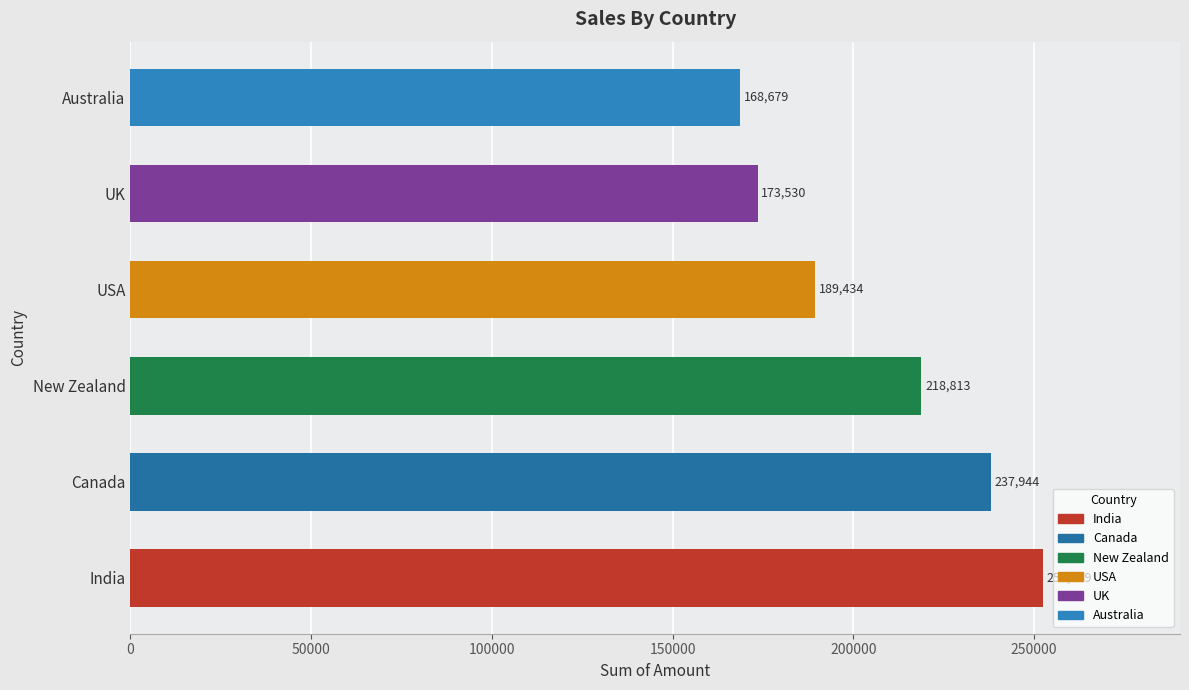

What value does the data have at UK, to the nearest 10?

173530